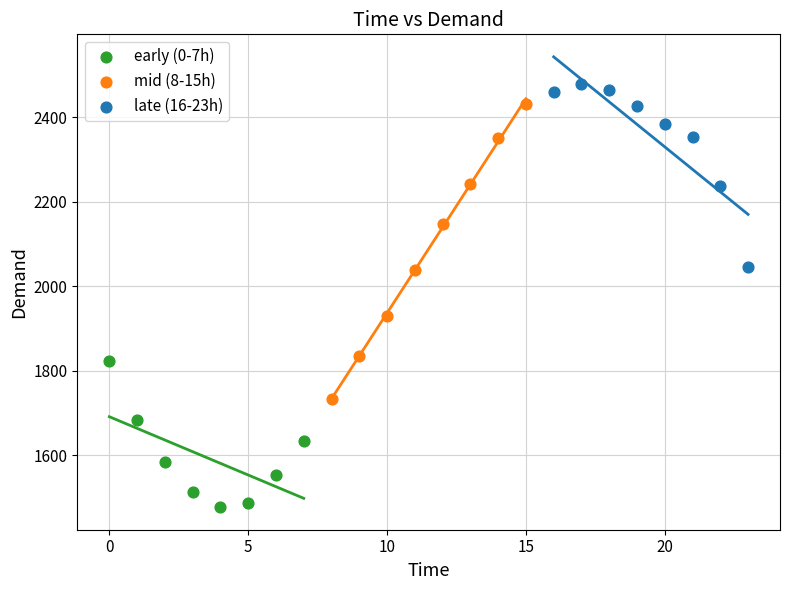

Which series has the widest spread of Y values?

mid (8-15h)